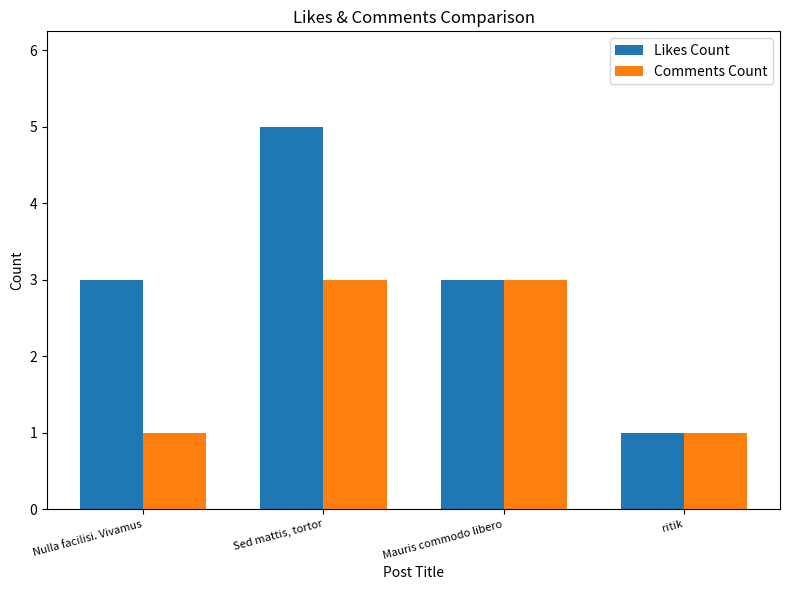

Reading left to right, transcribe all the data shown in this chart.

Likes Count: Nulla facilisi. Vivamus=3	Sed mattis, tortor=5	Mauris commodo libero=3	ritik=1
Comments Count: Nulla facilisi. Vivamus=1	Sed mattis, tortor=3	Mauris commodo libero=3	ritik=1